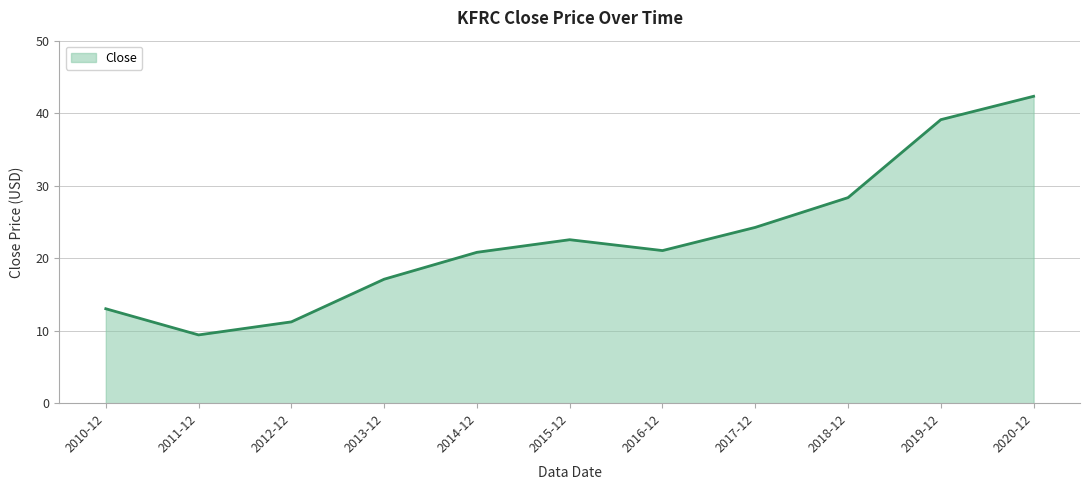

Is it true that the value at 2017-12 is 13.6?

False